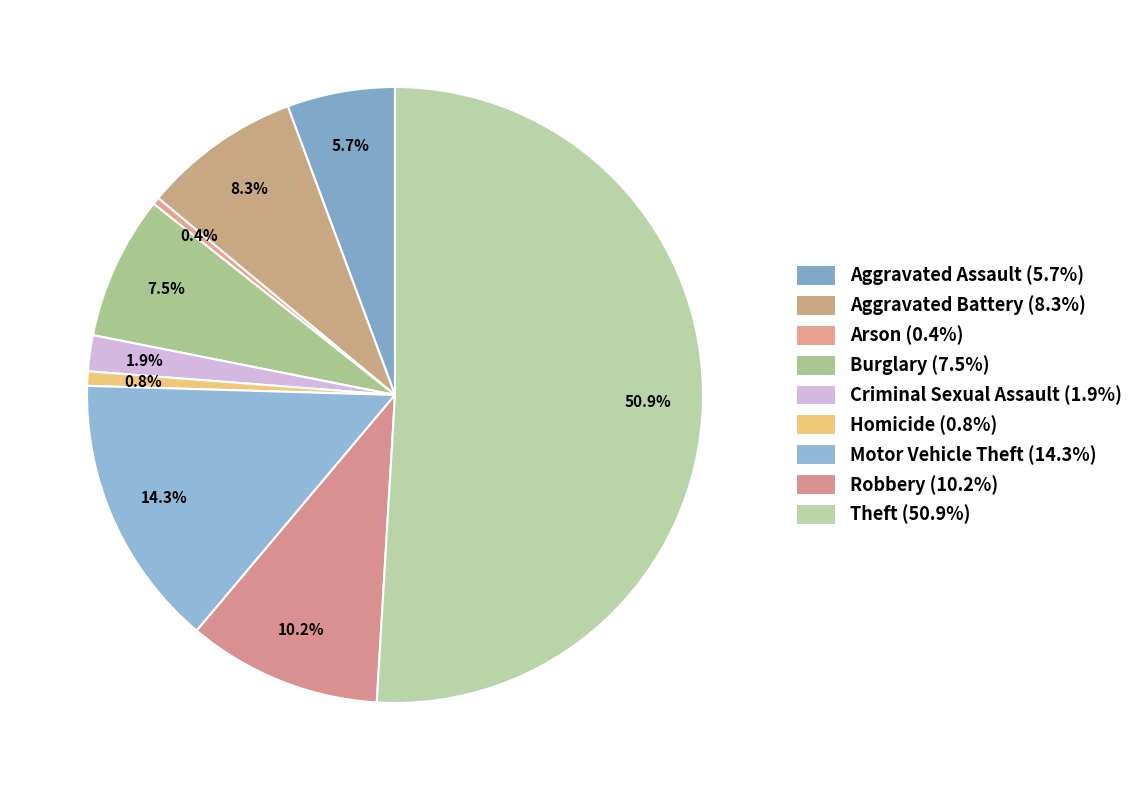

True or false: Aggravated Battery accounts for 17% of the total.

False